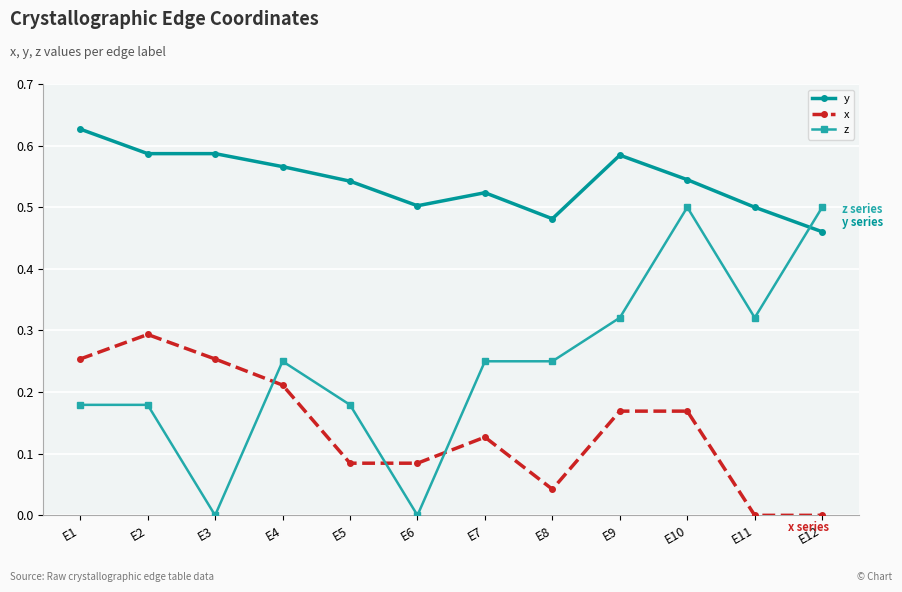

How many lines are shown in the chart?

3